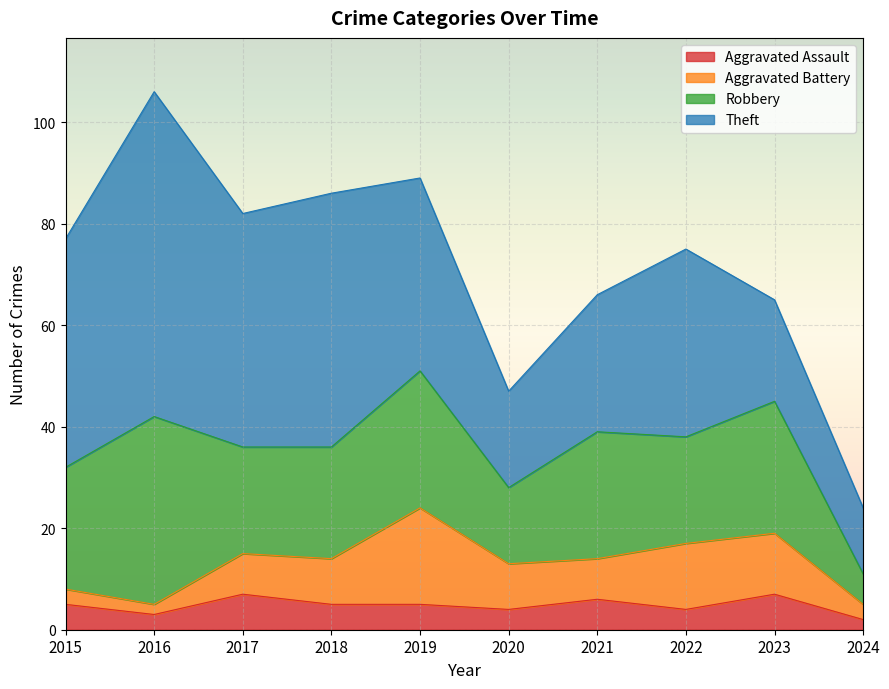

Reading left to right, list all the values displayed in this chart.

Aggravated Assault: 2015=5	2016=3	2017=7	2018=5	2019=5	2020=4	2021=6	2022=4	2023=7	2024=2
Aggravated Battery: 2015=3	2016=2	2017=8	2018=9	2019=19	2020=9	2021=8	2022=13	2023=12	2024=3
Robbery: 2015=24	2016=37	2017=21	2018=22	2019=27	2020=15	2021=25	2022=21	2023=26	2024=6
Theft: 2015=45	2016=64	2017=46	2018=50	2019=38	2020=19	2021=27	2022=37	2023=20	2024=13